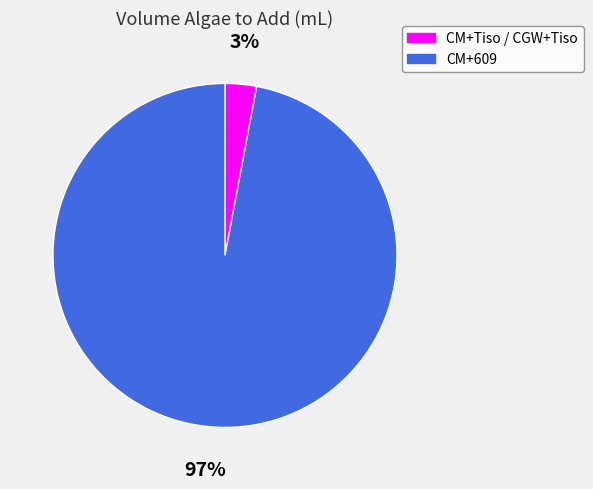

To the nearest percent, what percentage of the pie is CM+609?

97%